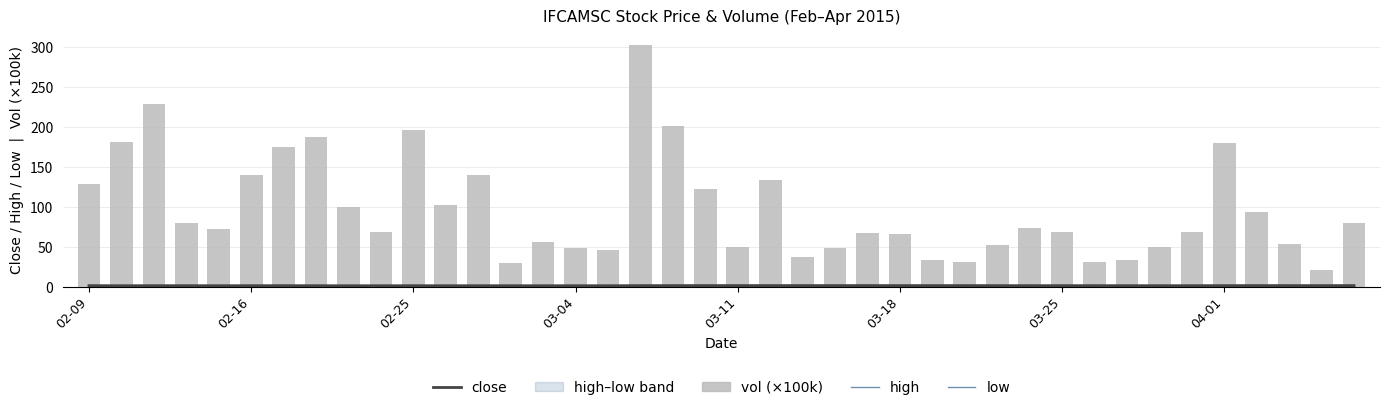

Are the bars horizontal?

No